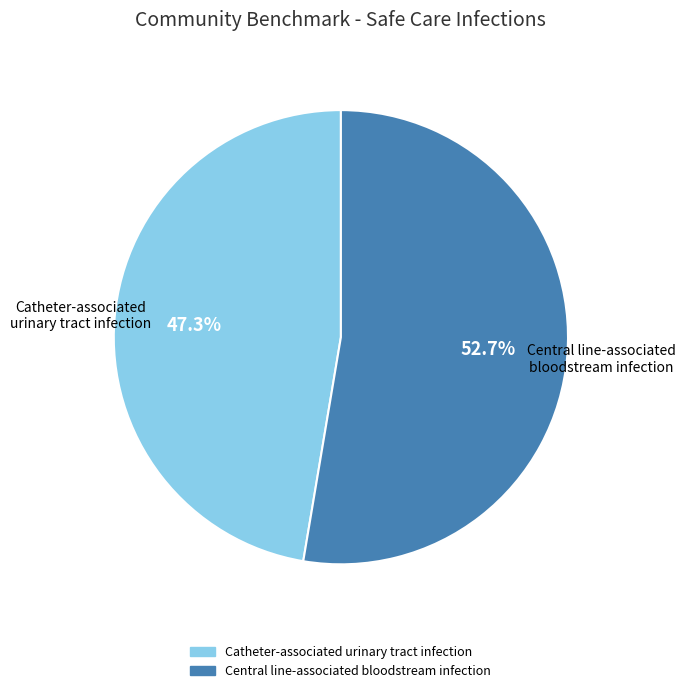

To the nearest percent, what percentage of the pie is Catheter-associated urinary tract infection?

47%